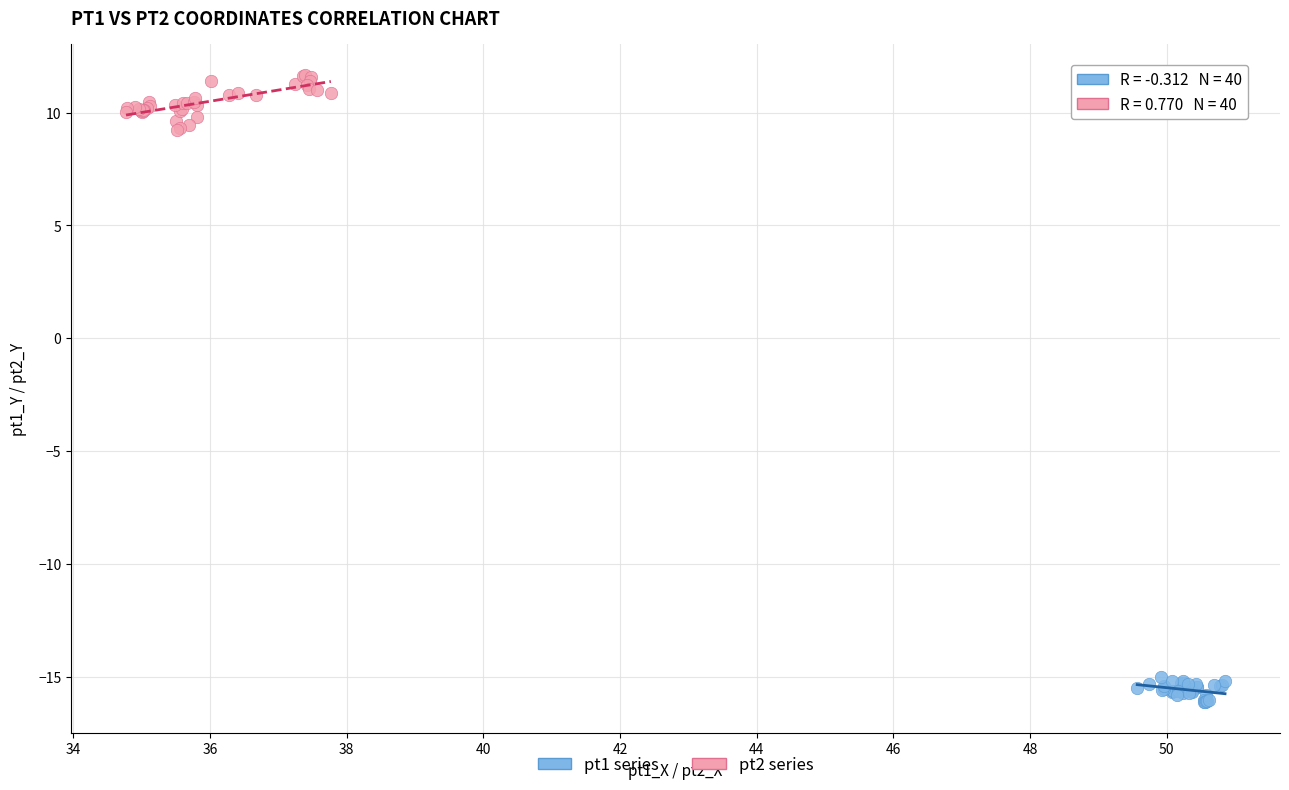

Which series has the largest Y range (max minus min)?

pt2 series